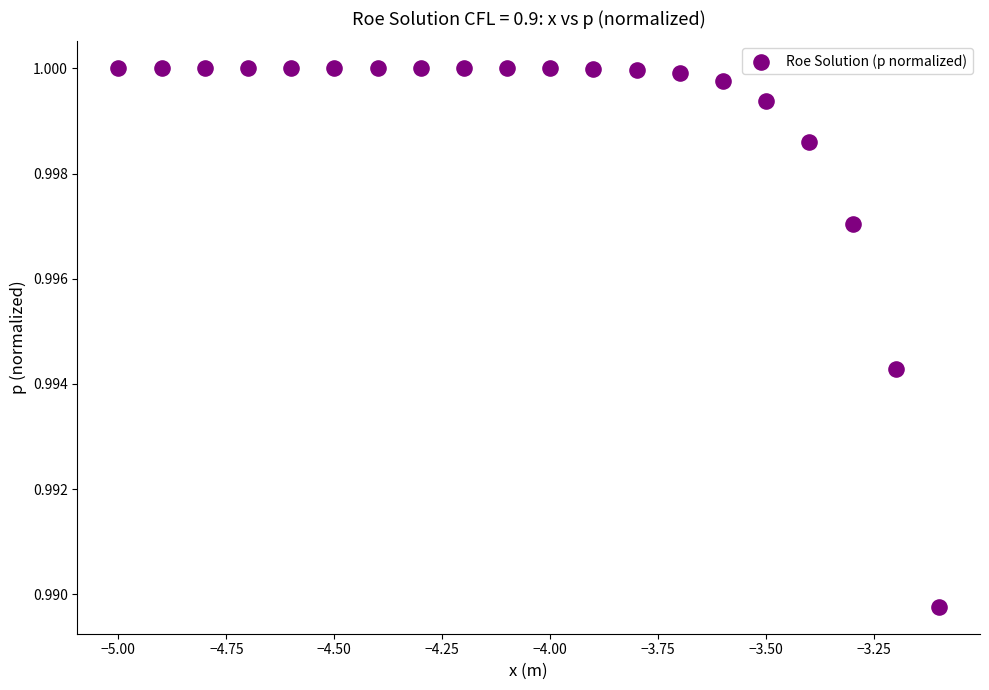

What is the range of X values (max minus min)?

1.9